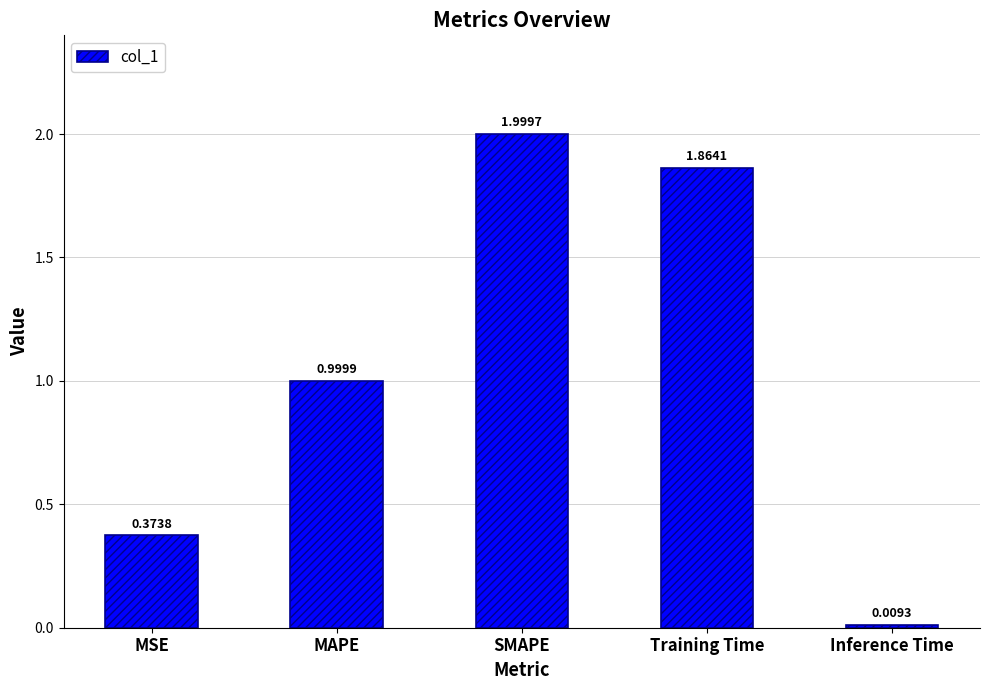

What is the label of the 2nd bar from the right?

Training Time